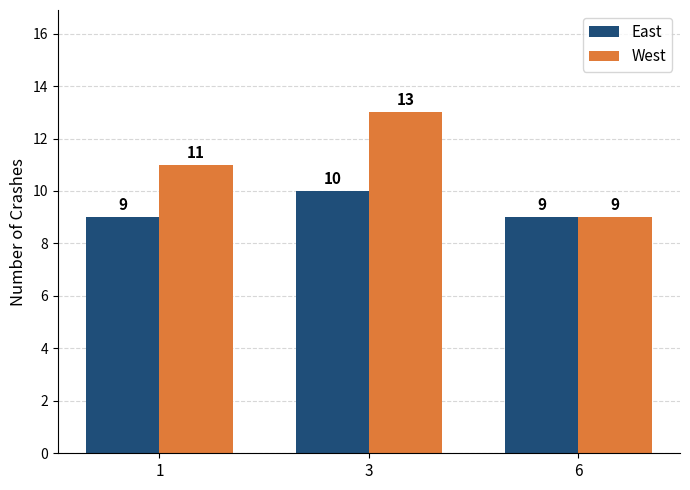

What is the value of the West bar at the 3rd from the left?

9